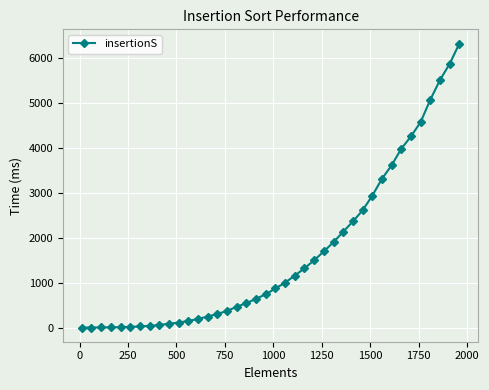

What is the average value?

1648